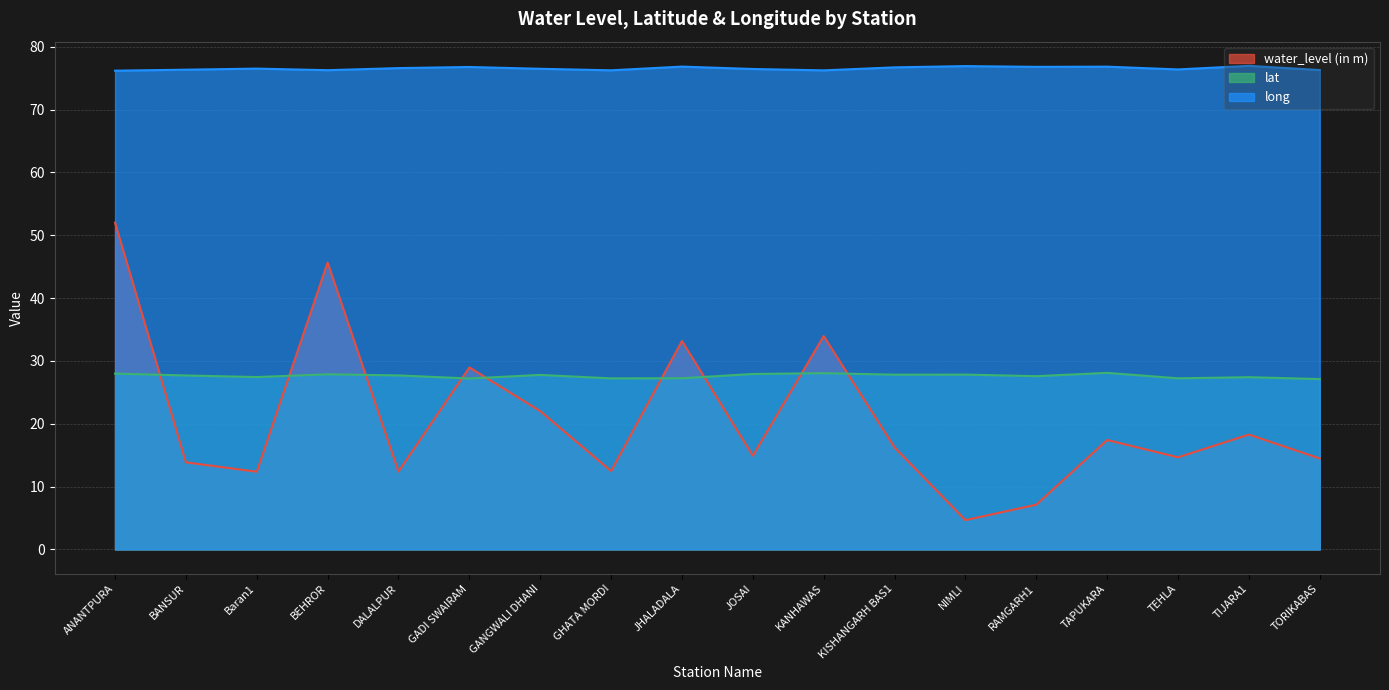

True or false: water_level (in m) and long cross at least once.

False